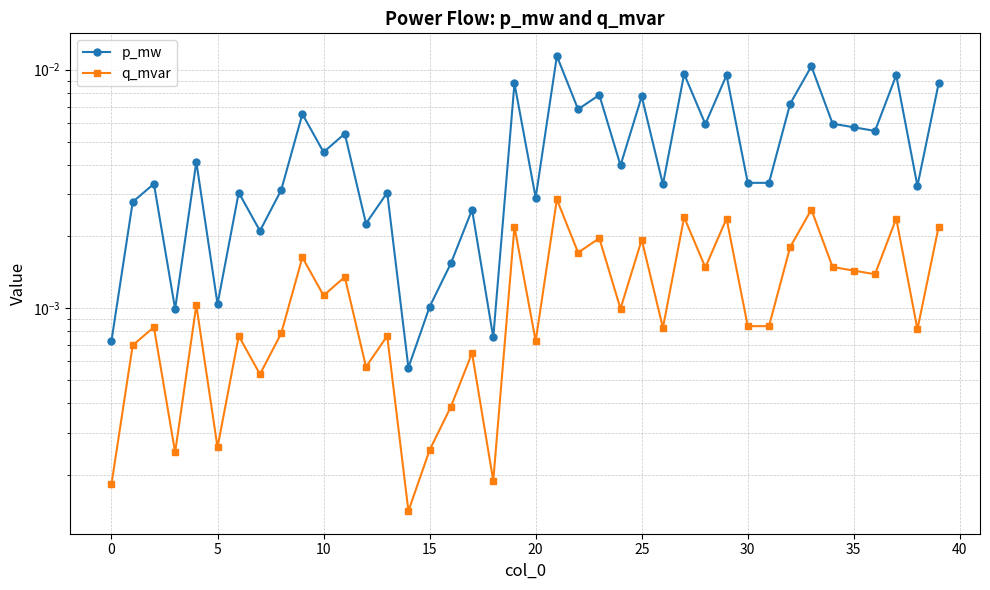

At which label does p_mw reach its peak?

21